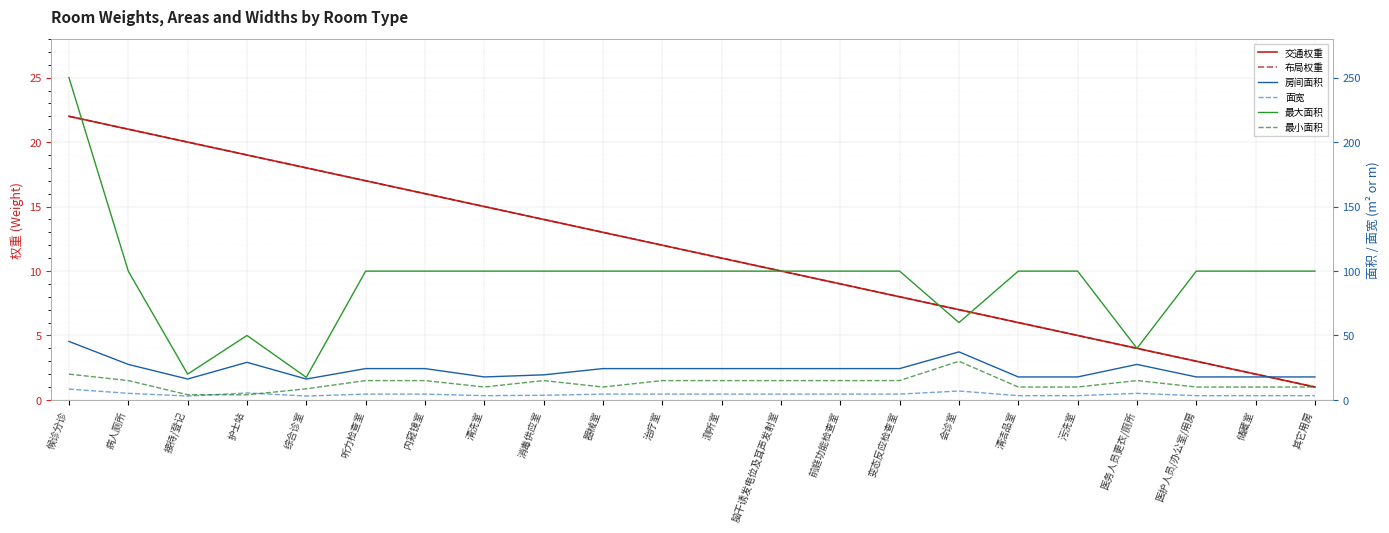

Which series has the widest spread of values?

最大面积